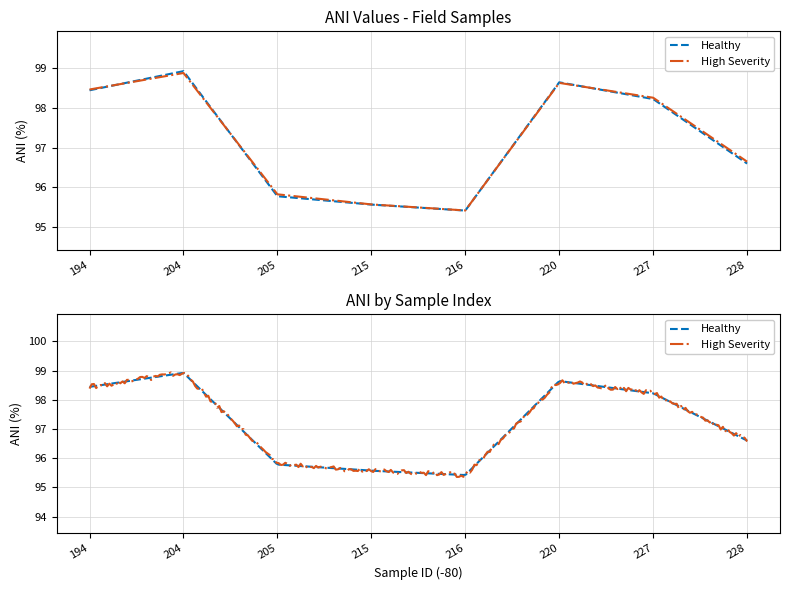

Reading left to right, list all the values displayed in this chart.

194=98.4	204=98.9	205=95.8	215=95.6	216=95.4	220=98.6	227=98.2	228=96.6